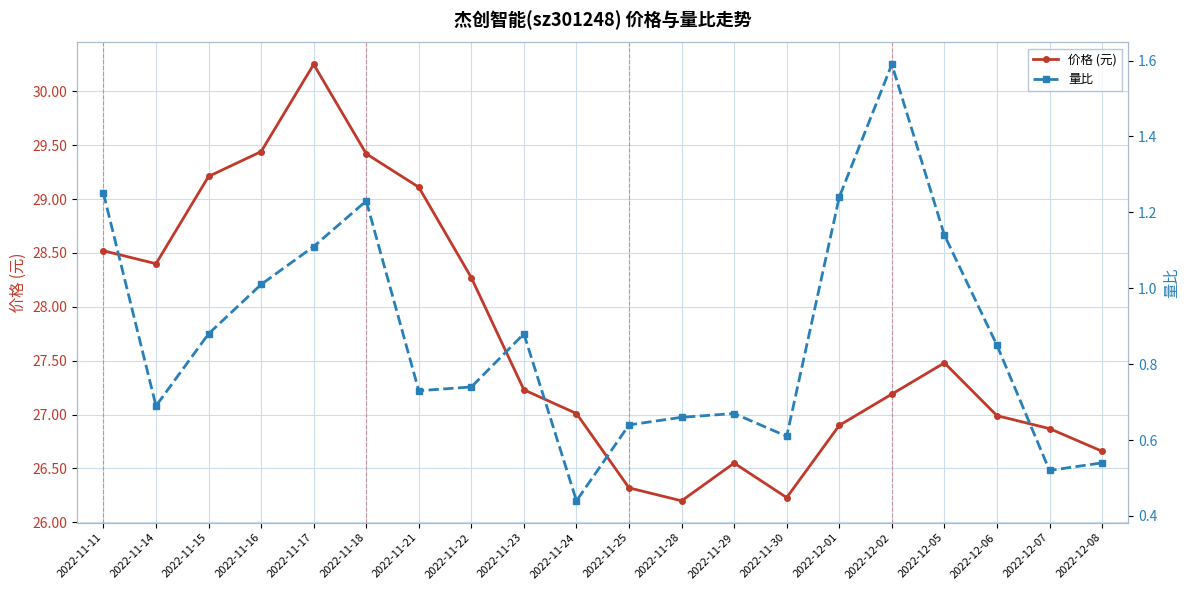

How many lines are shown in the chart?

2